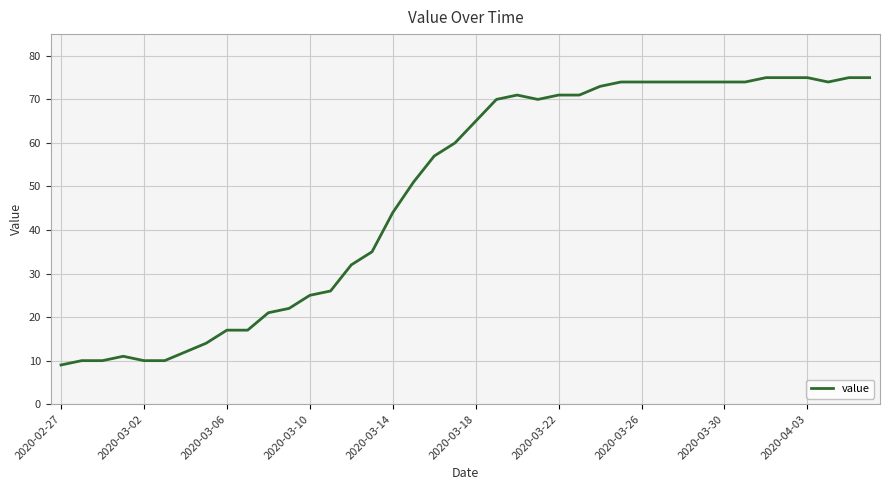

What is the difference between the maximum and minimum values?

66